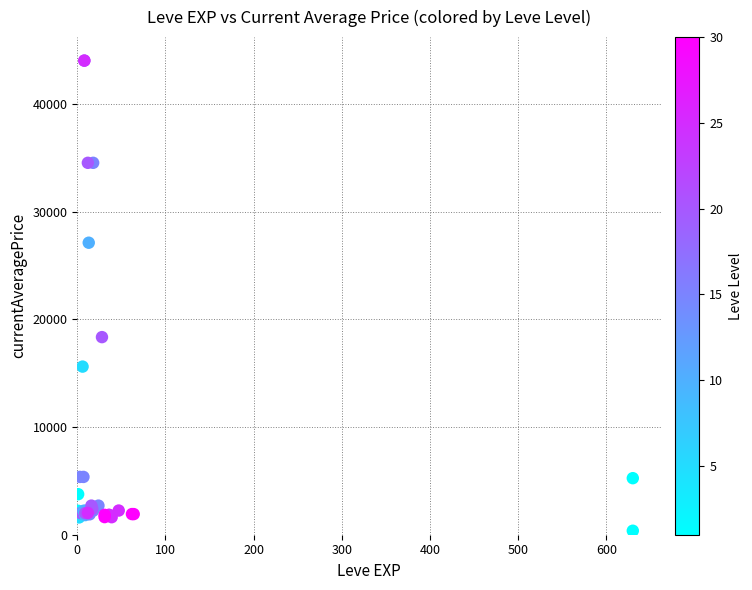

What Y value in the scatter plot is closest to 22196?

18348.0